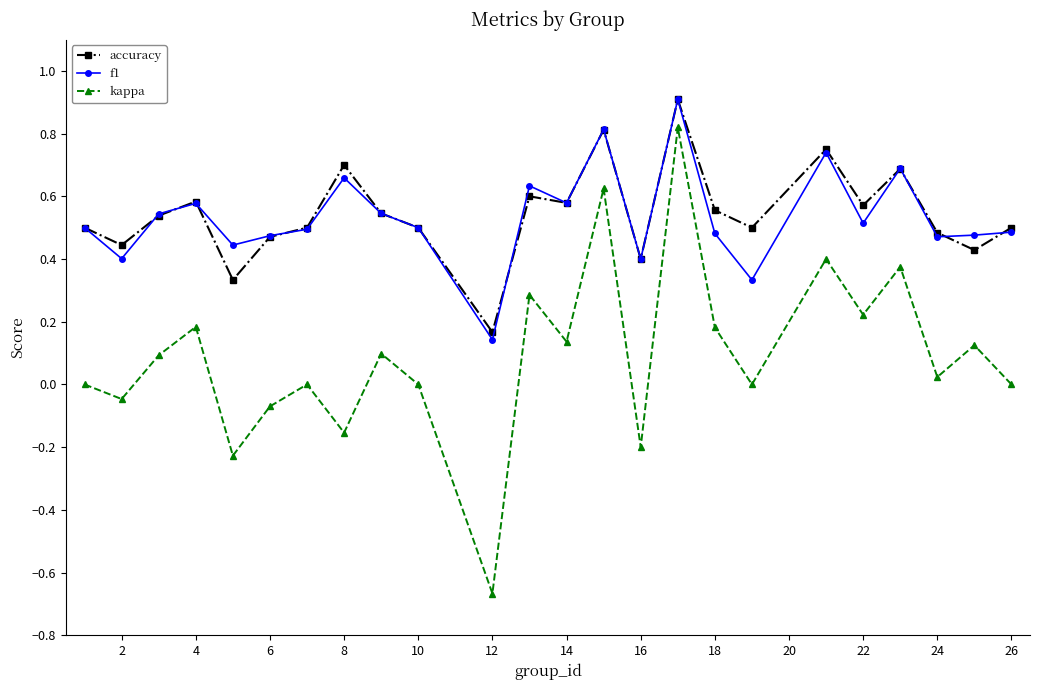

How many series are shown in this chart?

3